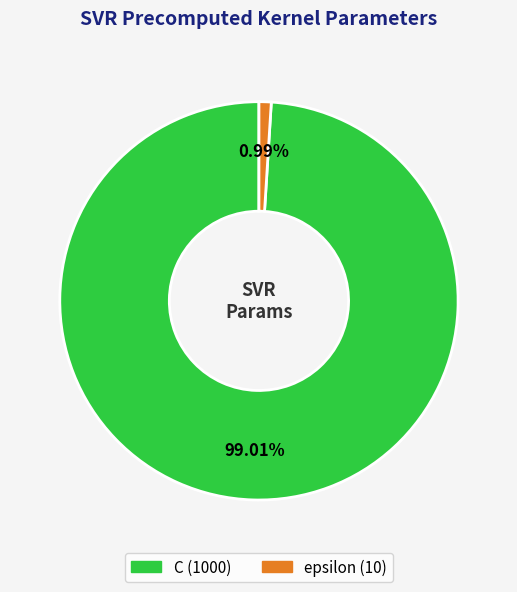

Which has a higher value, epsilon or C?

C